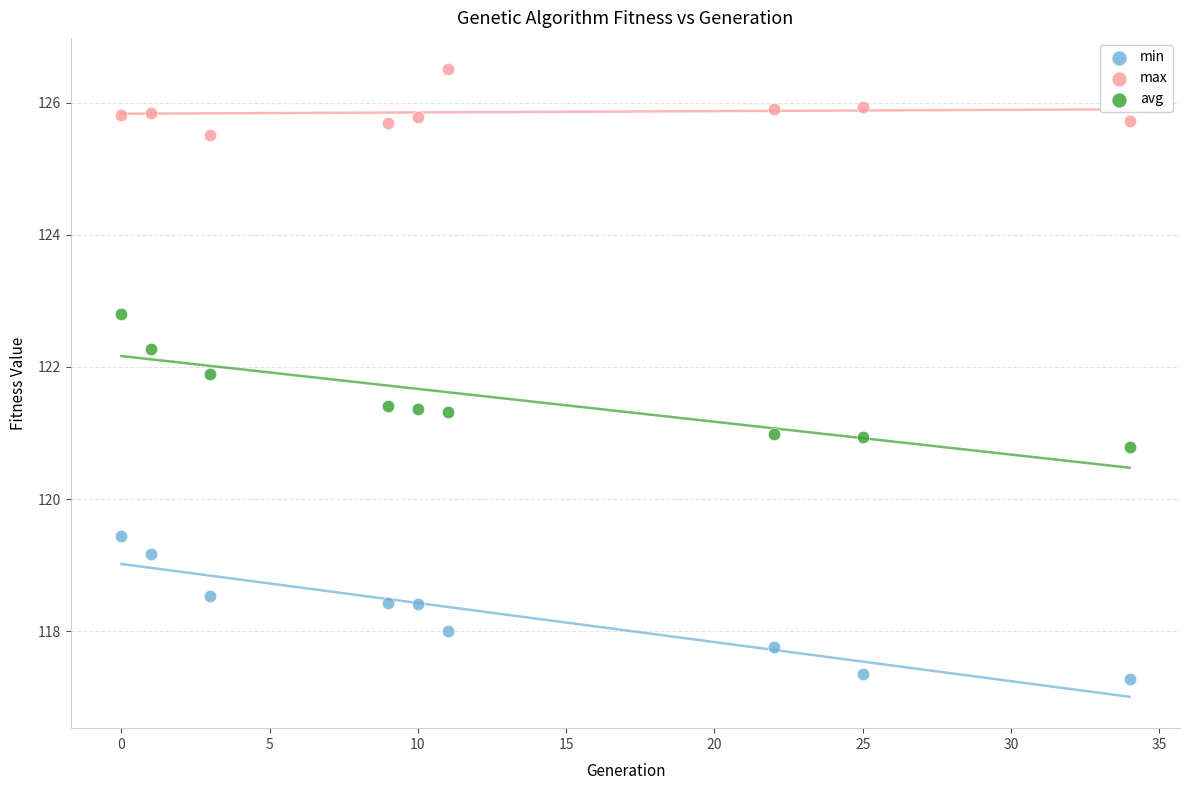

What are all the series names shown in the legend?

min, max, avg